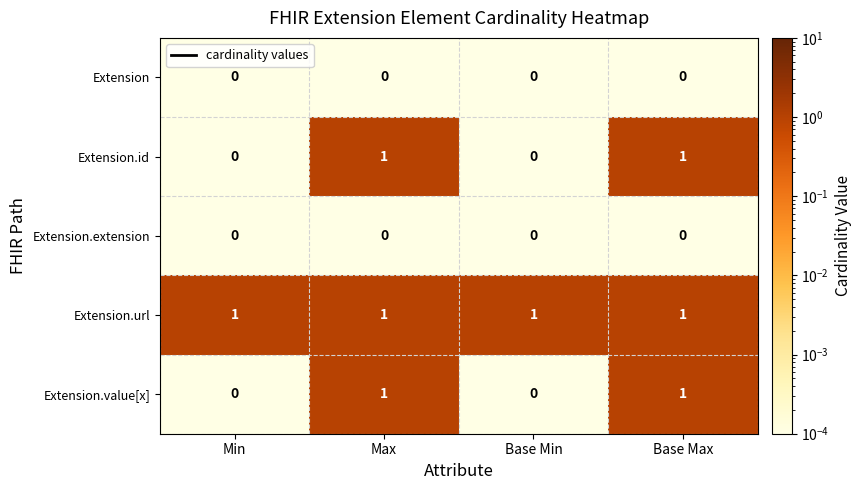

Which series has the largest total across all categories?

Extension.url